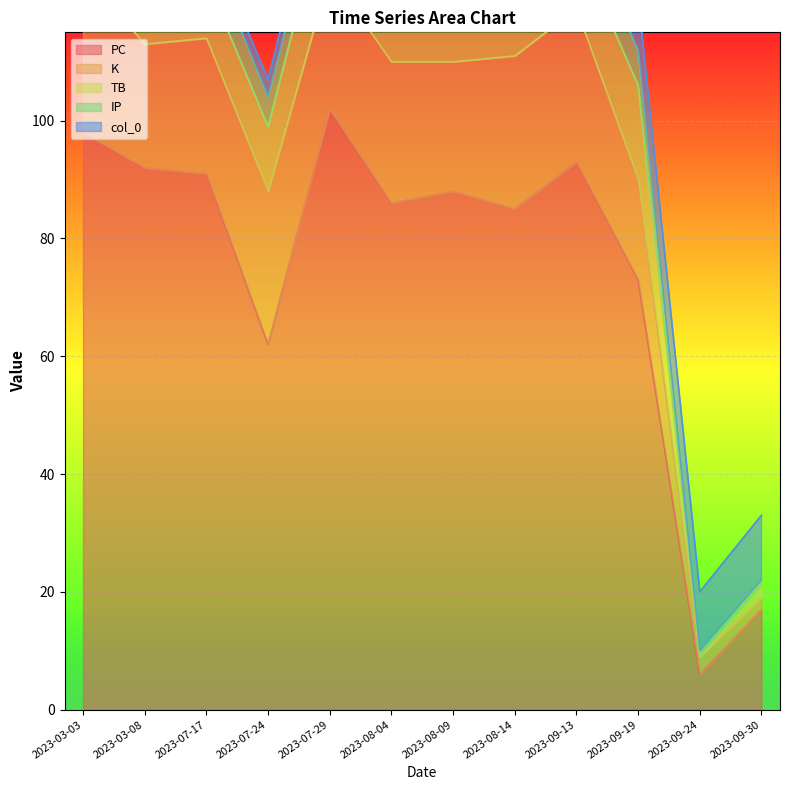

True or false: IP and PC intersect in this chart.

False